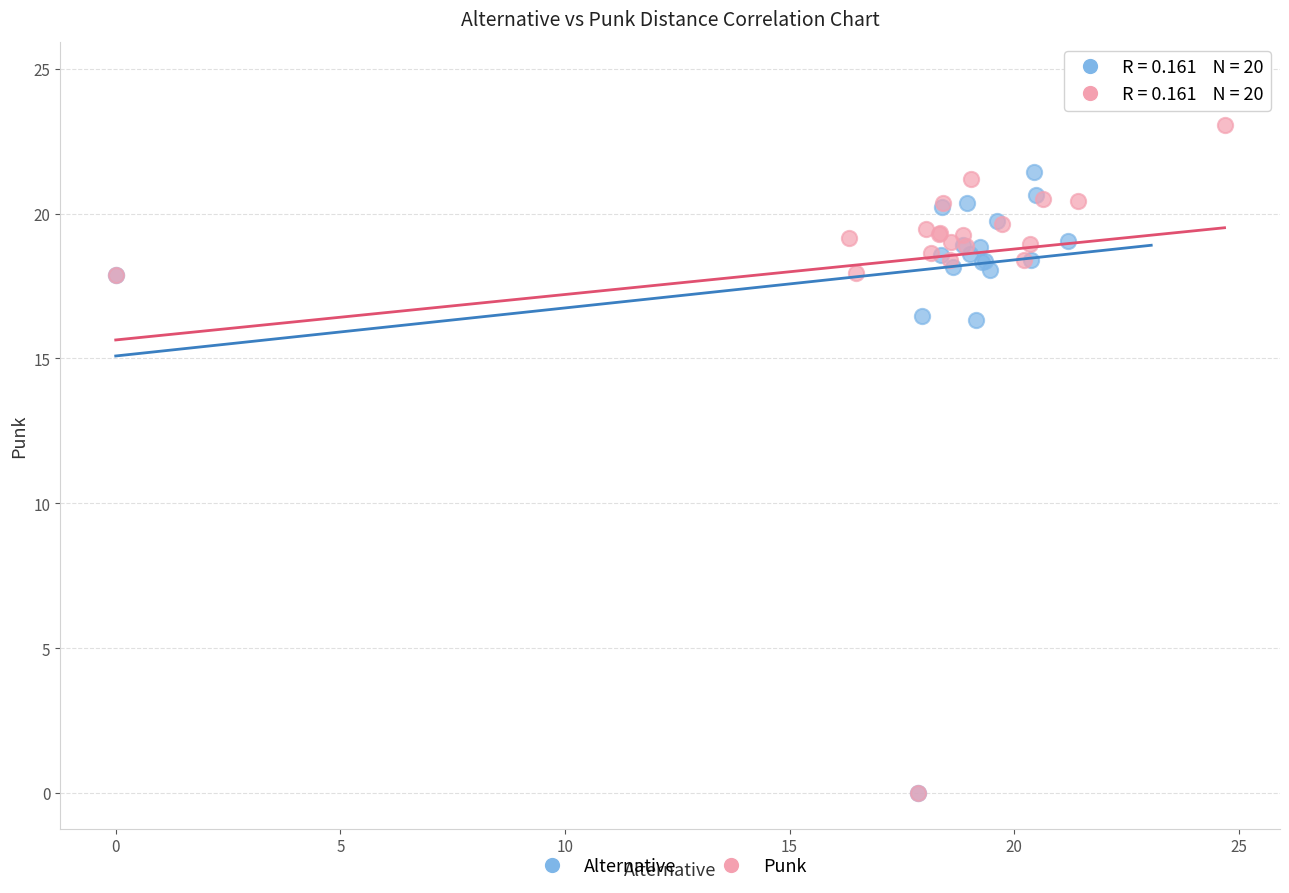

Which series has the widest spread of Y values?

Alternative